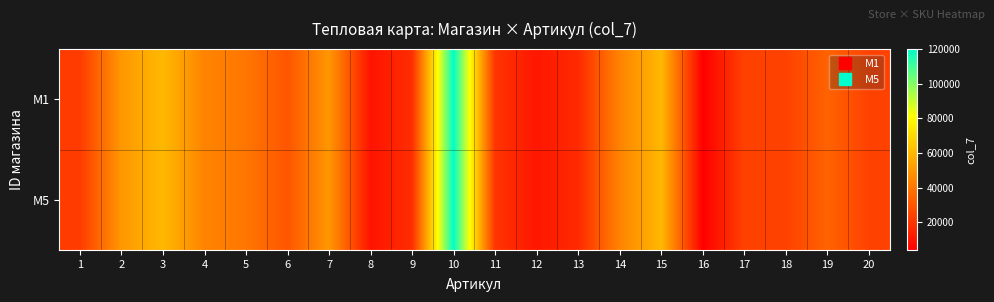

What is the smallest value displayed?

4000